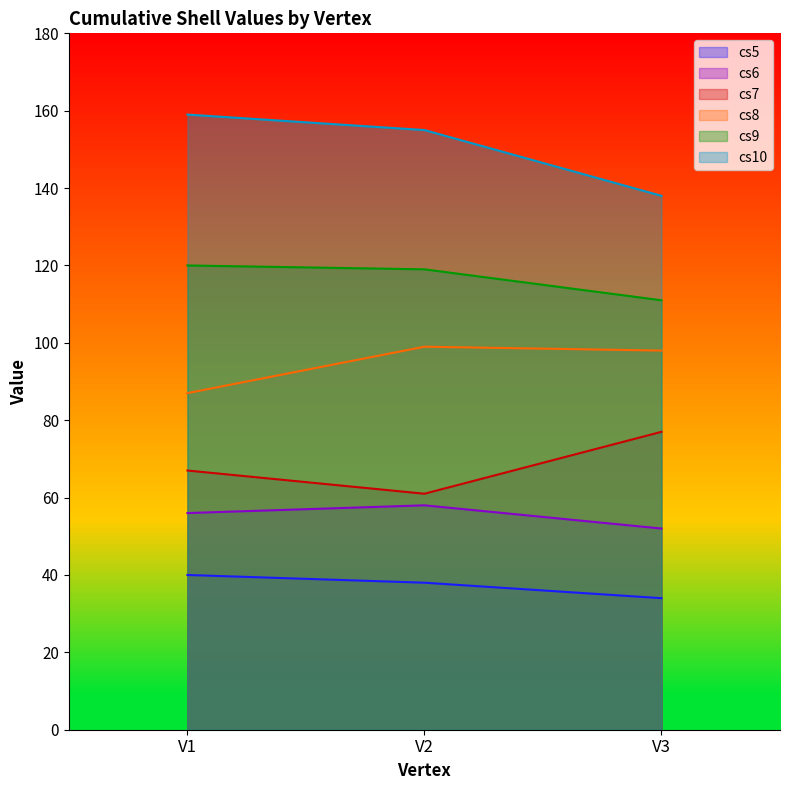

What is the difference between the cs7 values at V1 and V3?

10